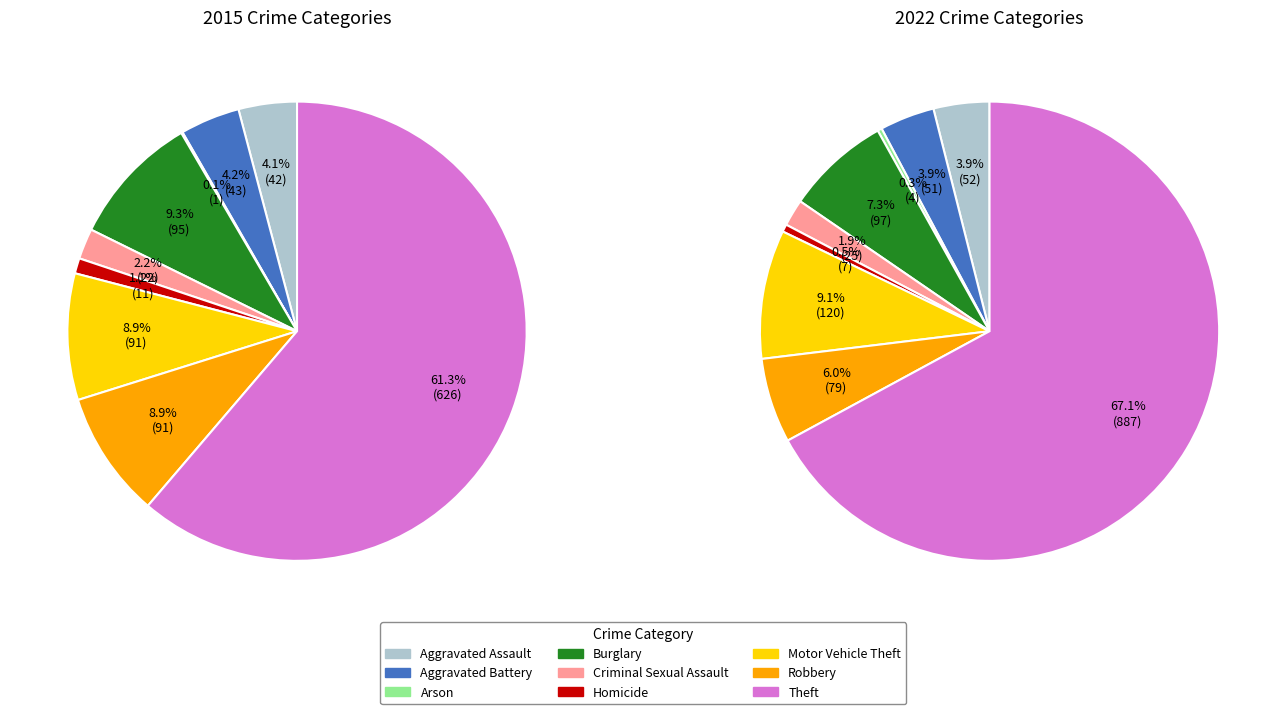

How much of the chart is everything except Robbery?

91.1%